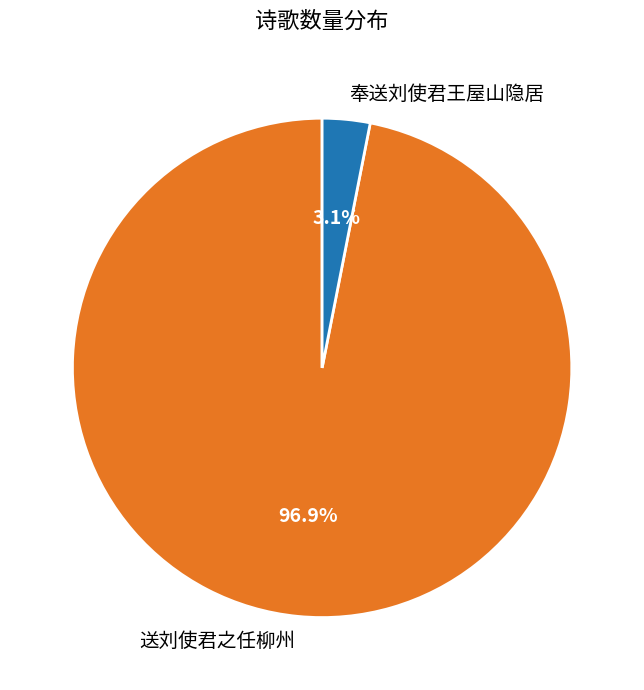

What portion of the pie excludes 奉送刘使君王屋山隐居?

96.9%